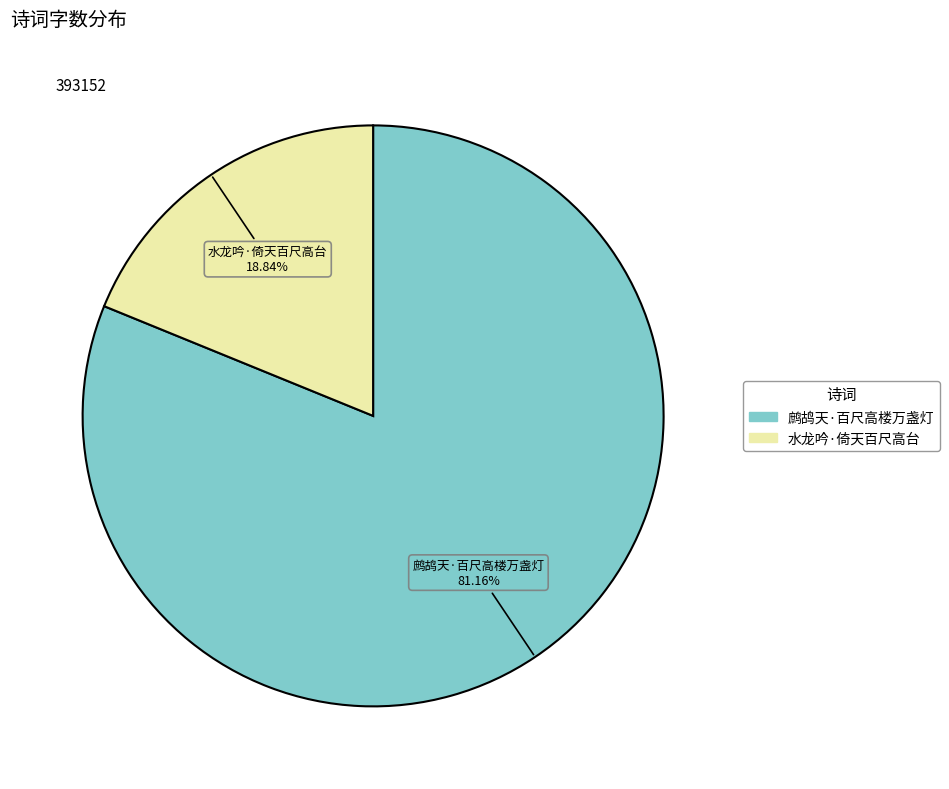

To the nearest percent, what portion does 水龙吟·倚天百尺高台 represent?

19%